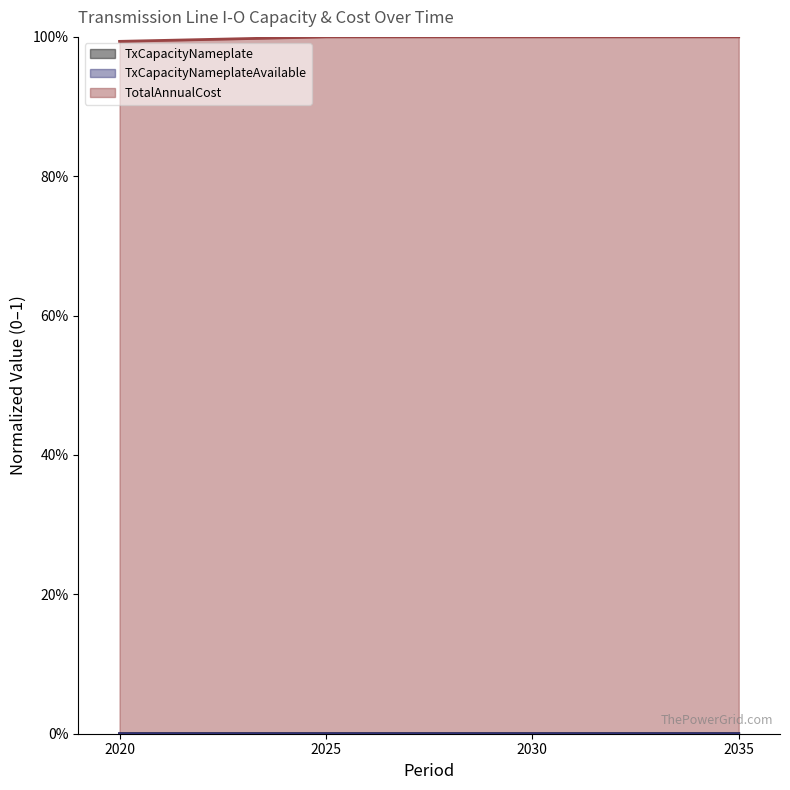

What is the value of the TotalAnnualCost point at the 4th from the left?

1.0